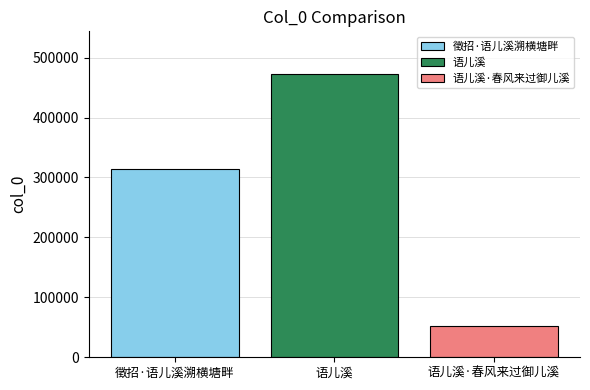

What is the difference between the highest and lowest values at 语儿溪?

421014